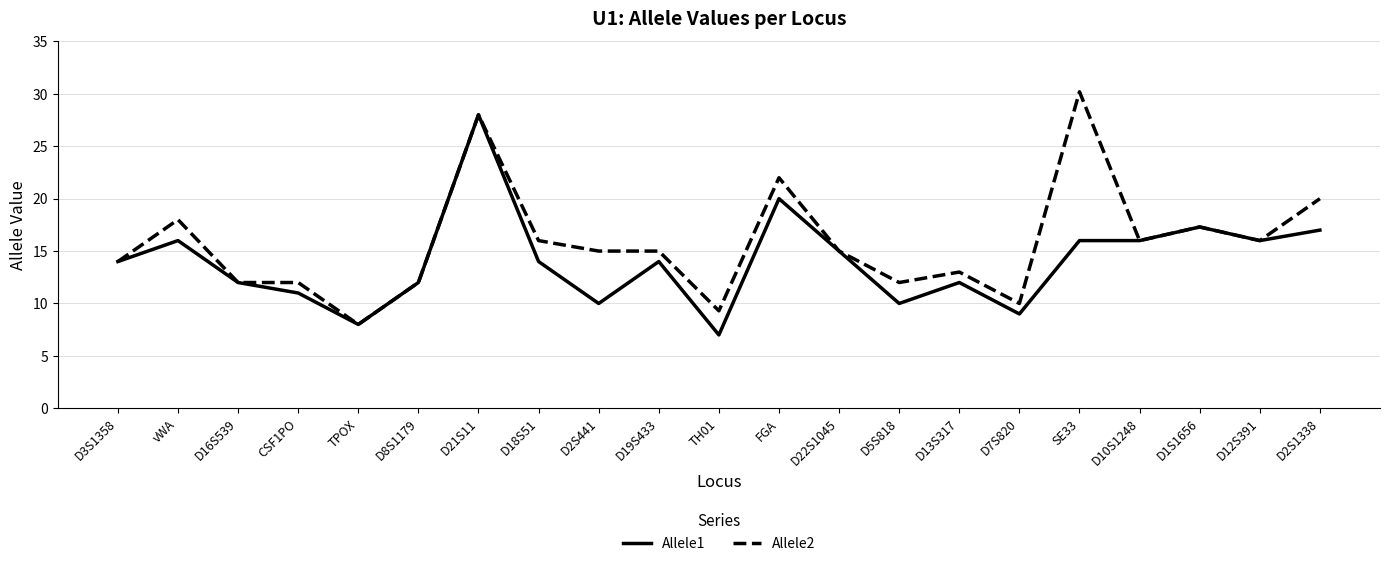

Reading left to right, transcribe all the data shown in this chart.

Allele1: D3S1358=14.0	vWA=16.0	D16S539=12.0	CSF1PO=11.0	TPOX=8.0	D8S1179=12.0	D21S11=28.0	D18S51=14.0	D2S441=10.0	D19S433=14.0	TH01=7.0	FGA=20.0	D22S1045=15.0	D5S818=10.0	D13S317=12.0	D7S820=9.0	SE33=16.0	D10S1248=16.0	D1S1656=17.3	D12S391=16.0	D2S1338=17.0
Allele2: D3S1358=14.0	vWA=18.0	D16S539=12.0	CSF1PO=12.0	TPOX=8.0	D8S1179=12.0	D21S11=28.0	D18S51=16.0	D2S441=15.0	D19S433=15.0	TH01=9.3	FGA=22.0	D22S1045=15.0	D5S818=12.0	D13S317=13.0	D7S820=10.0	SE33=30.2	D10S1248=16.0	D1S1656=17.3	D12S391=16.0	D2S1338=20.0